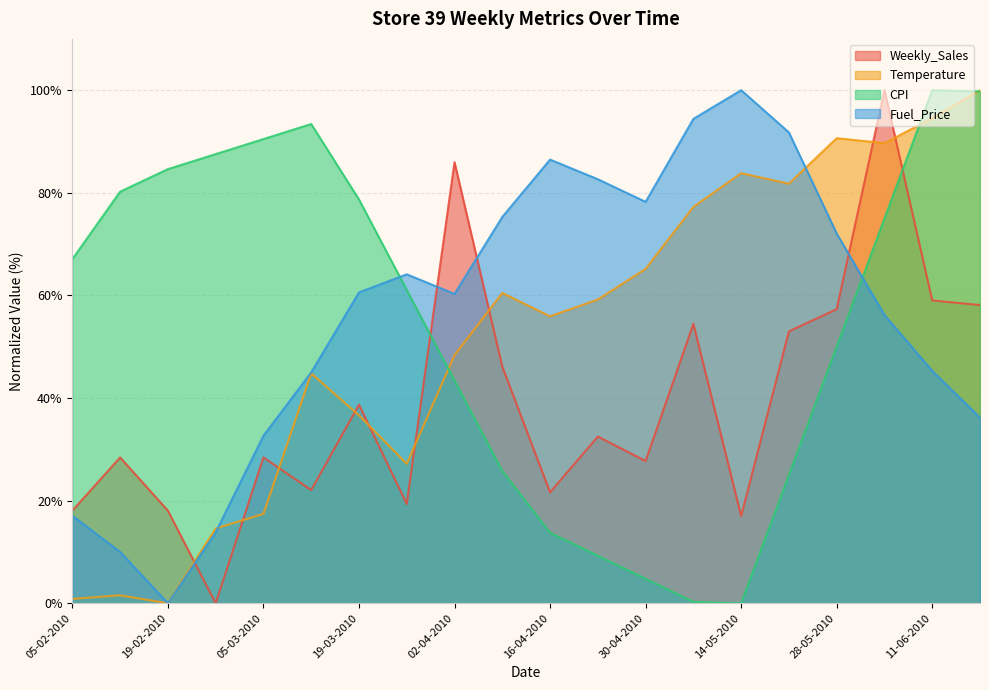

At which label is CPI closest to 50?

28-05-2010